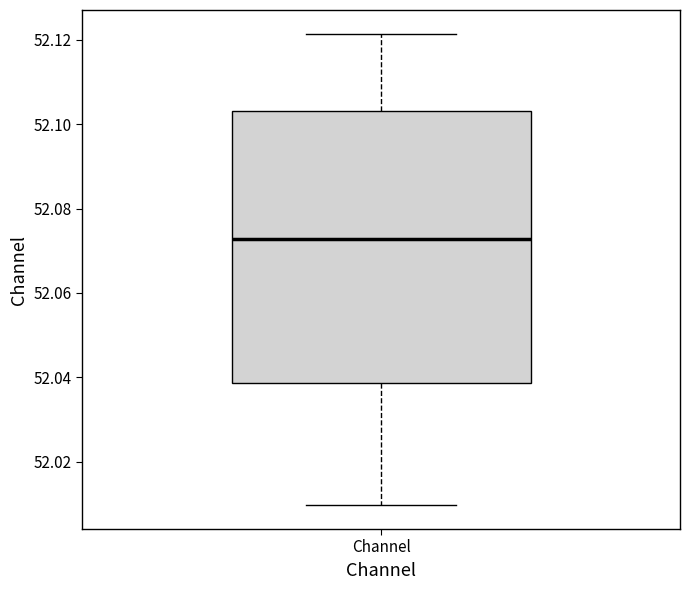

Where is the upper edge of the box for Channel on the y-axis? The values are not printed on the chart, so give them approximately, as read against the axis.

52.104